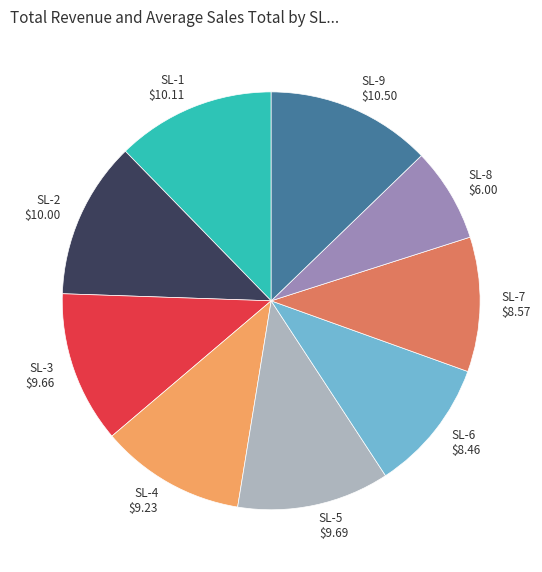

Count the number of slices in the pie.

9